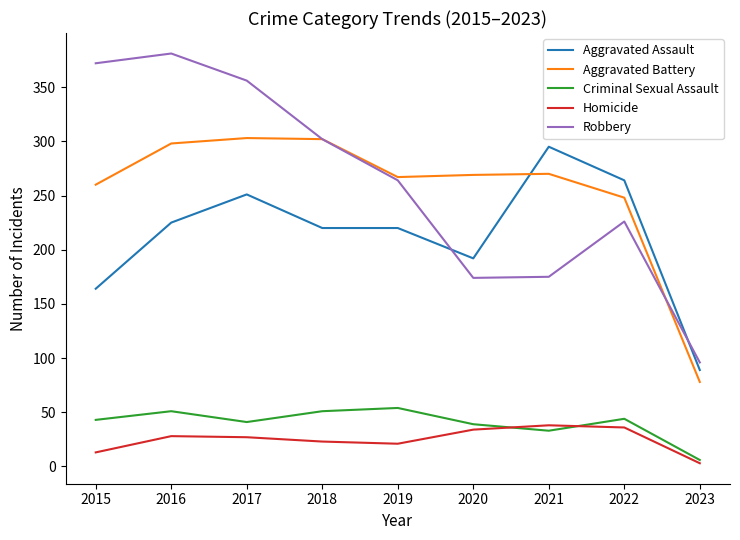

What is the difference between the Aggravated Assault values at 2021 and 2019?

75